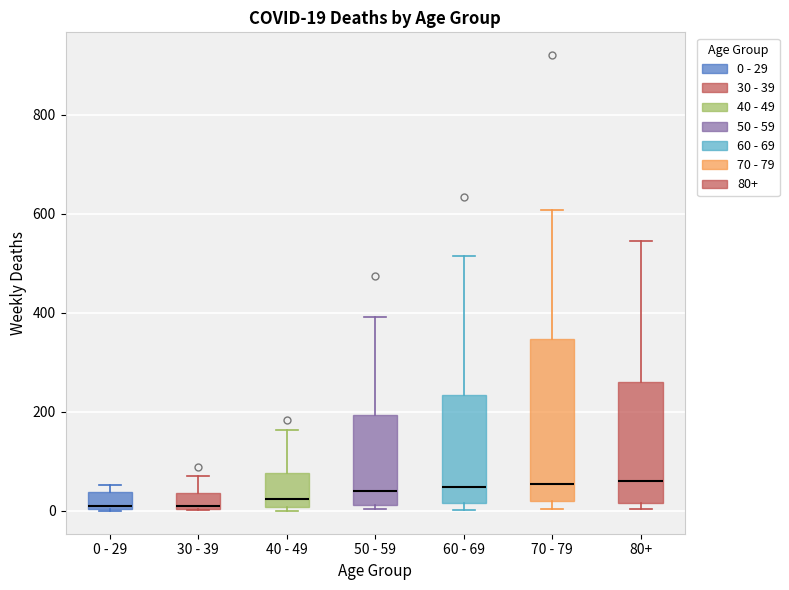

Comparing the boxes themselves (not the whiskers), which one is the tallest?

70 - 79